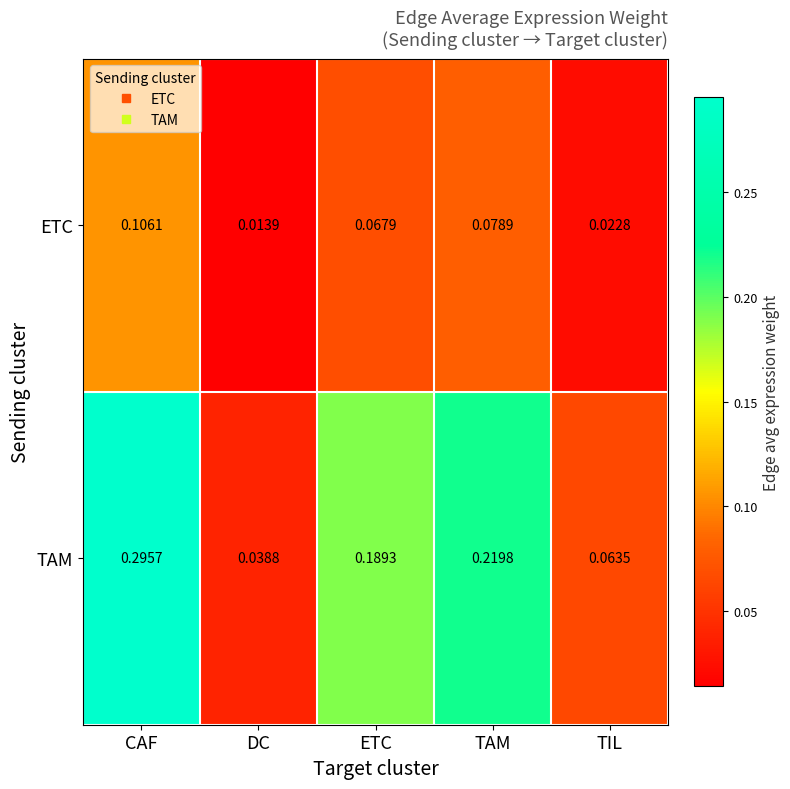

Which label corresponds to the largest value in the chart?

CAF